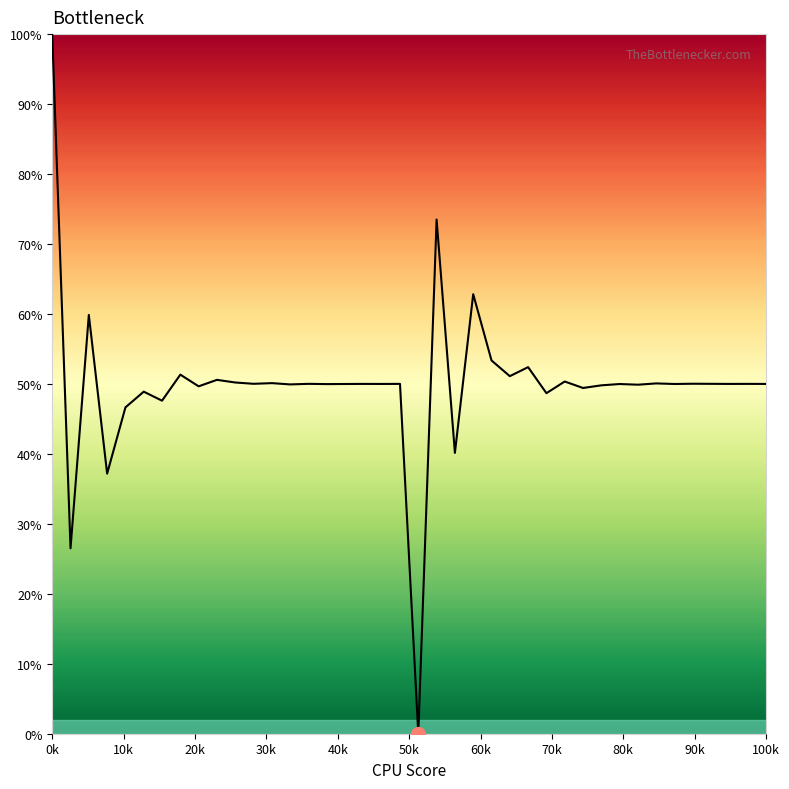

What is the maximum value shown in the chart?

100.0